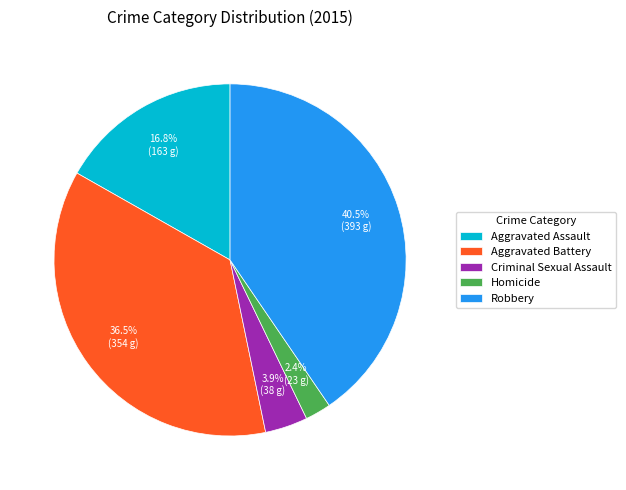

The Aggravated Assault slice represents 29% of the pie. True or false?

False